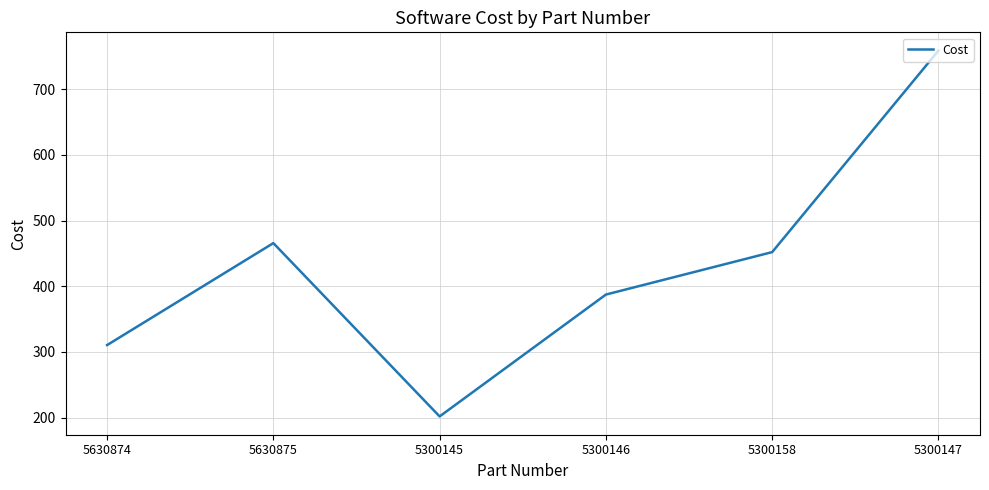

What position from the right is 5300146?

3